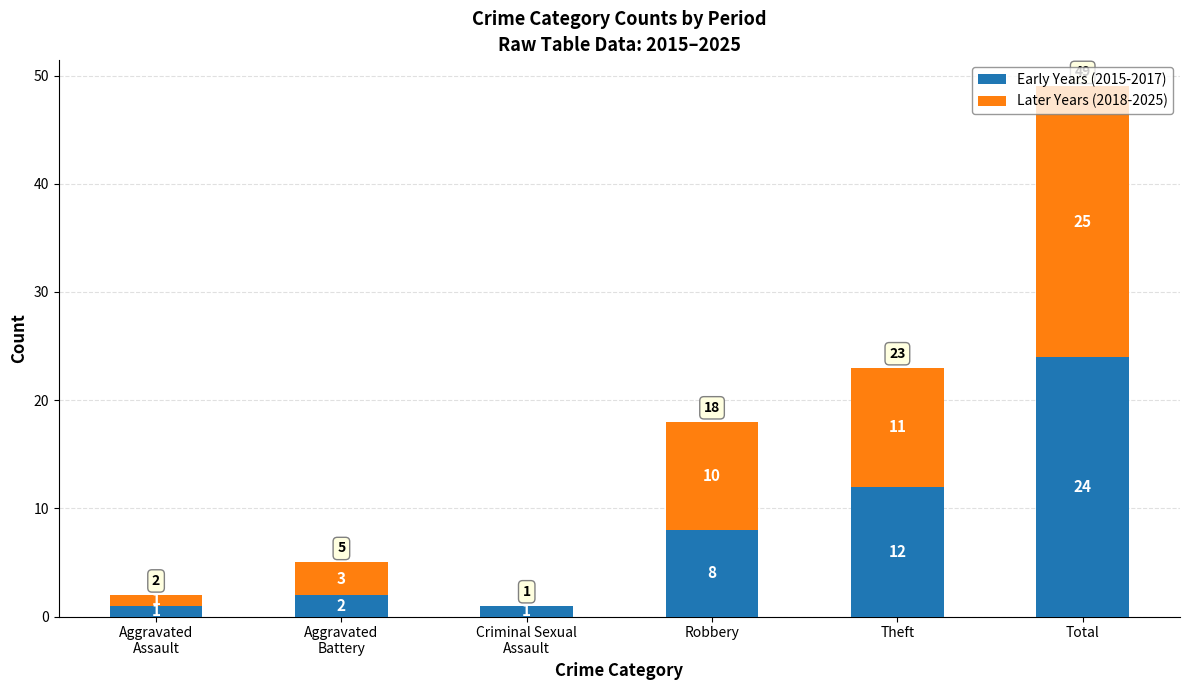

At which label does Early Years (2015-2017) reach its peak?

Total